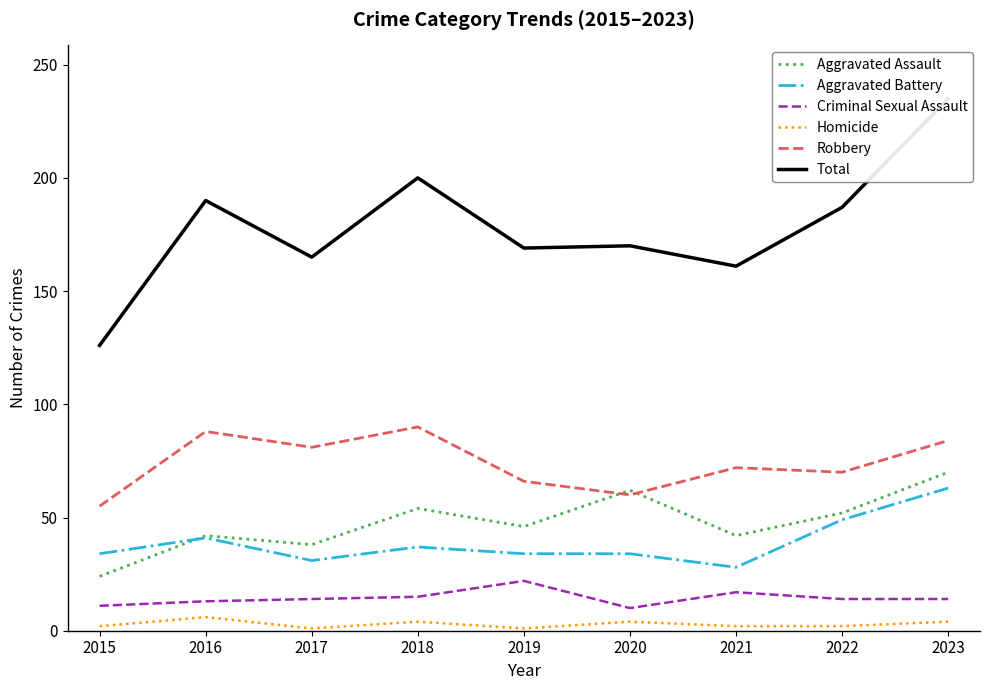

What is the approximate value of Homicide at 2020?

4